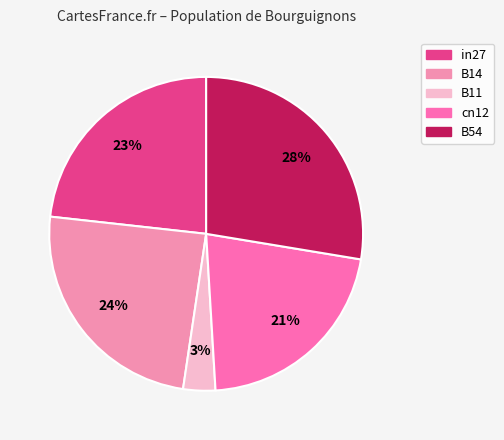

What percentage is the cn12 slice, to the nearest percent?

21%